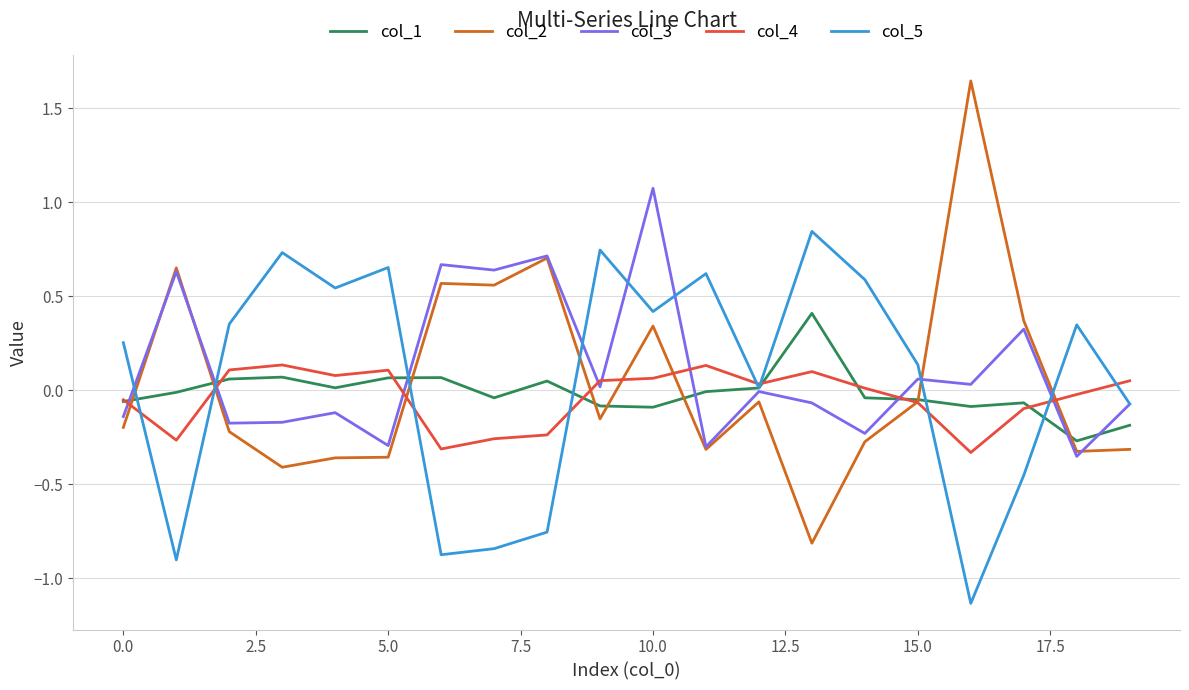

What is the highest value of the col_3 series?

1.1